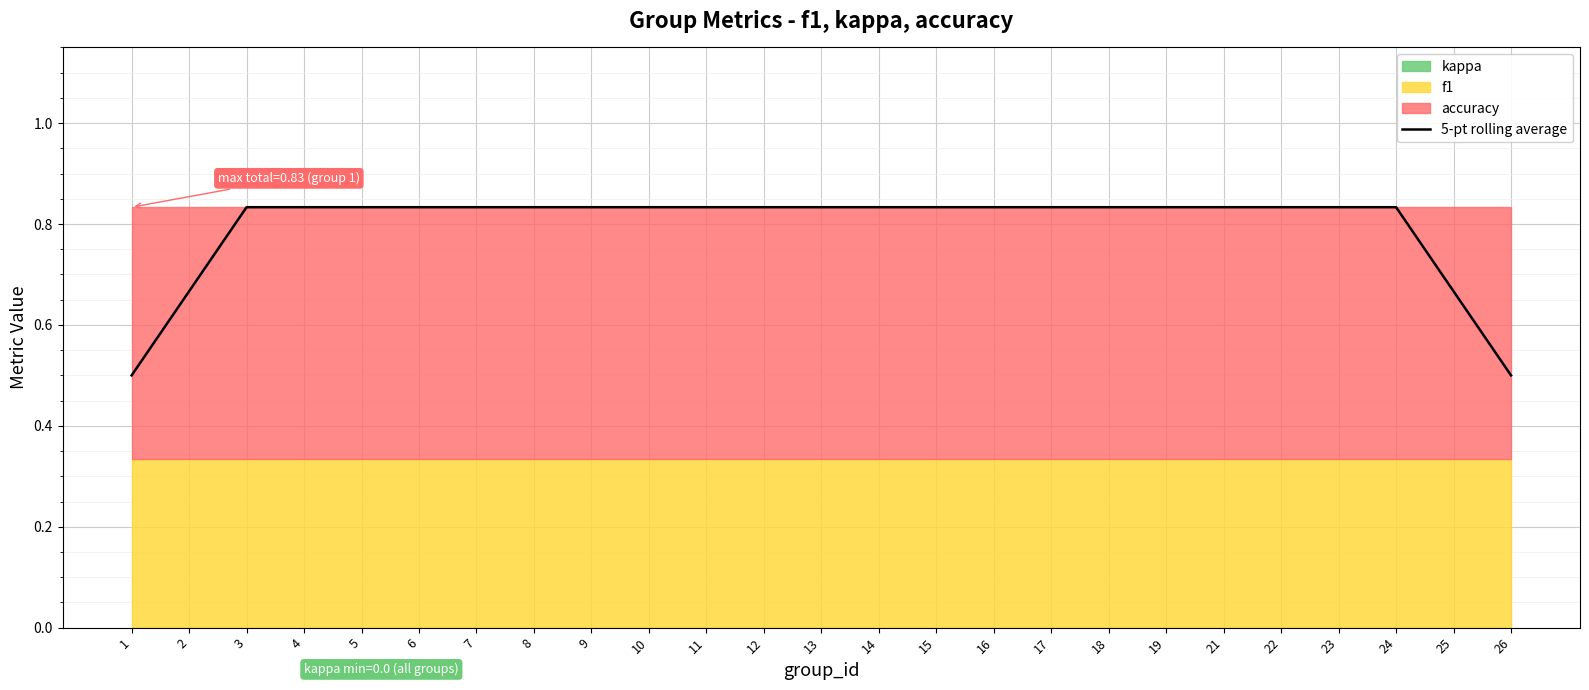

Between 16 and 1, which is larger?

16